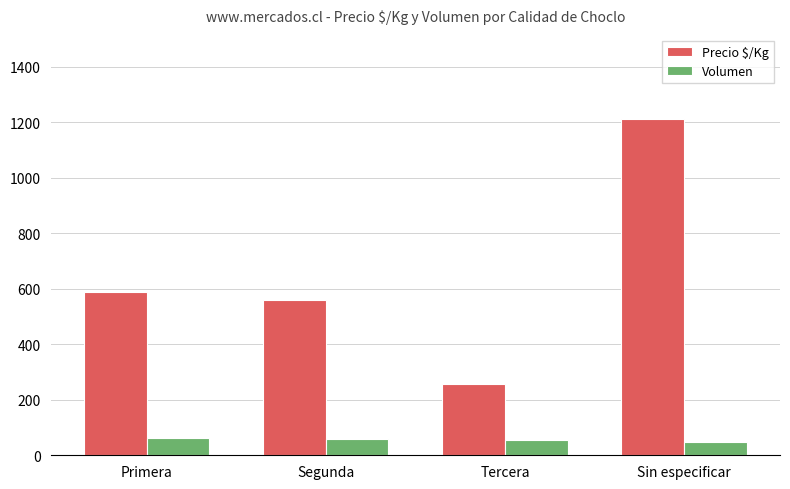

Count the number of categories in the chart.

4